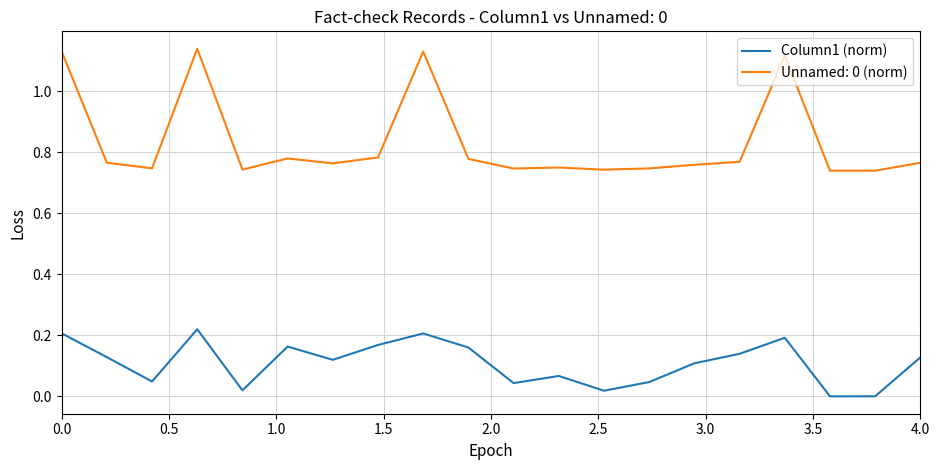

True or false: Unnamed: 0 (norm) and Column1 (norm) intersect in this chart.

False